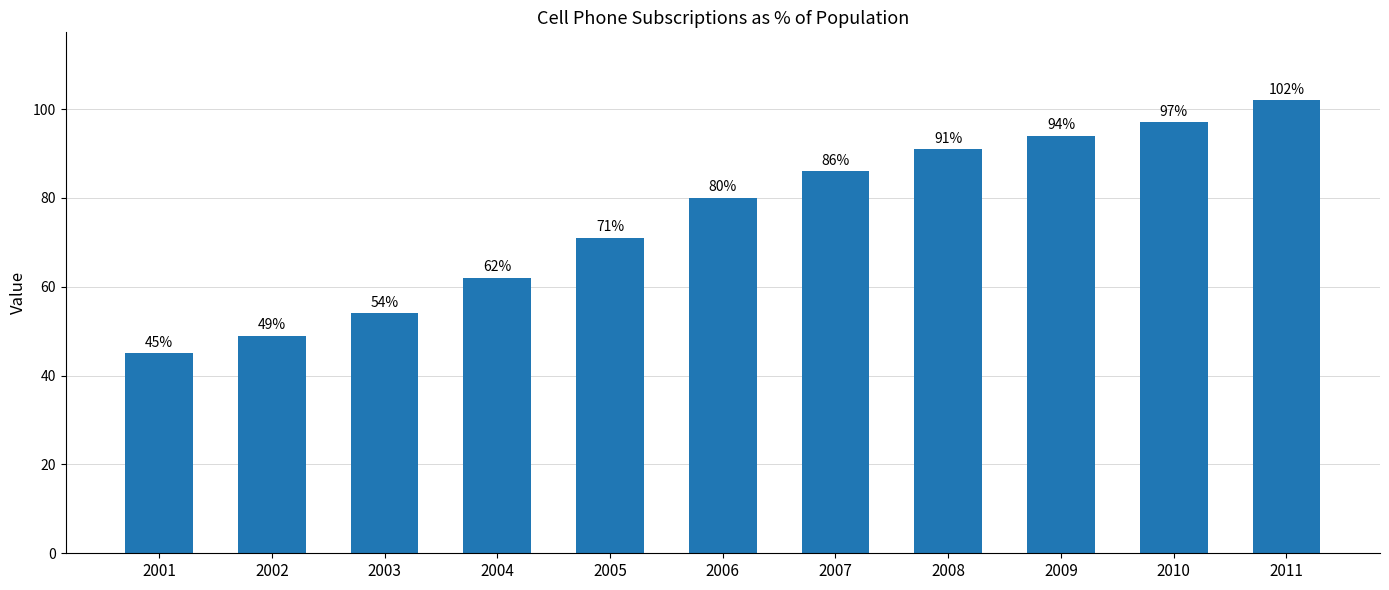

How many values are below 80?

5